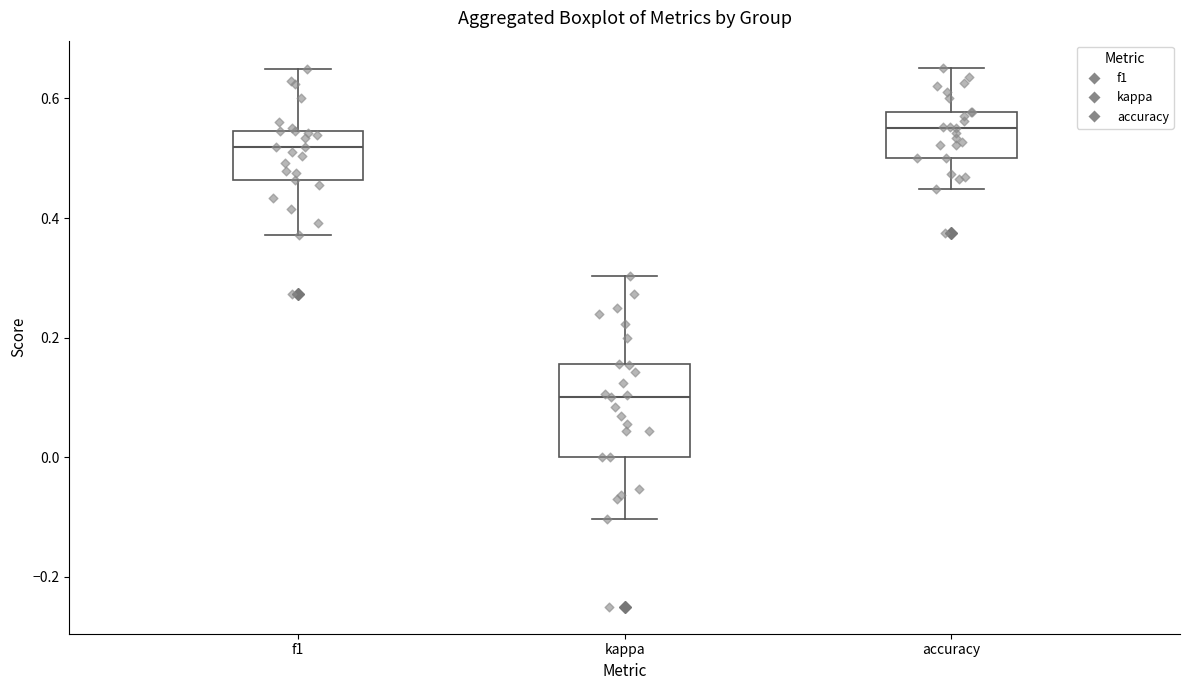

Reading left to right, read every box against the y-axis: the position of its median line, the range the box covers, and the ends of its whiskers. The values are not printed on the chart, so give them approximately, as read against the axis.

f1: median 0.52, box 0.46 to 0.54, whiskers 0.38 to 0.64
kappa: median 0.10, box 0.00 to 0.16, whiskers -0.10 to 0.30
accuracy: median 0.56, box 0.50 to 0.58, whiskers 0.44 to 0.66